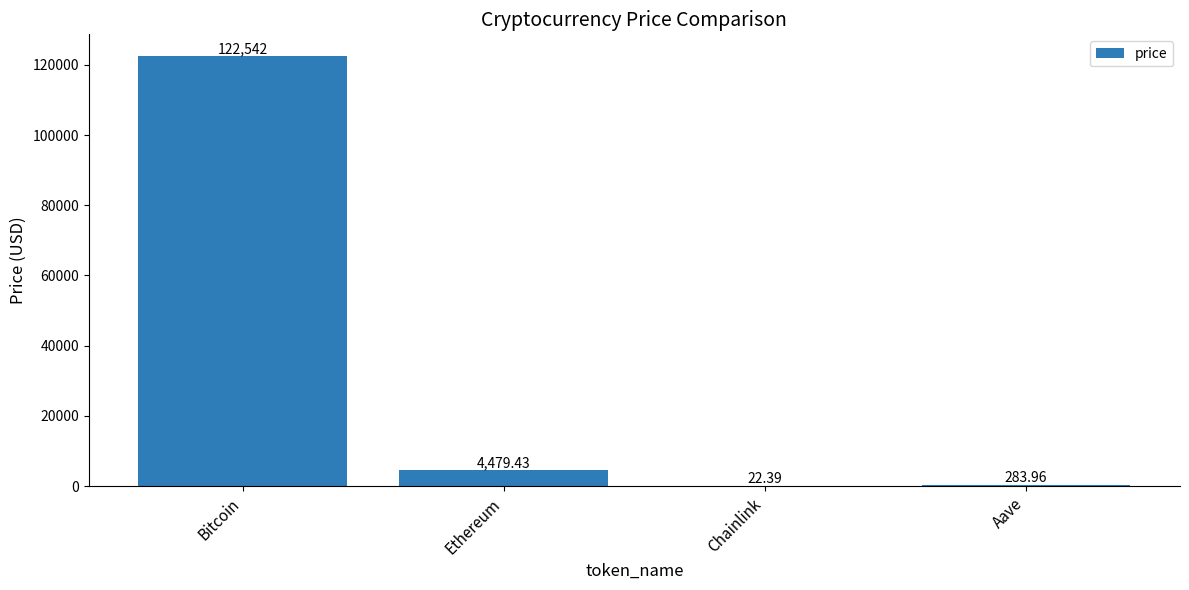

What value does the data have at Bitcoin?

122542.0